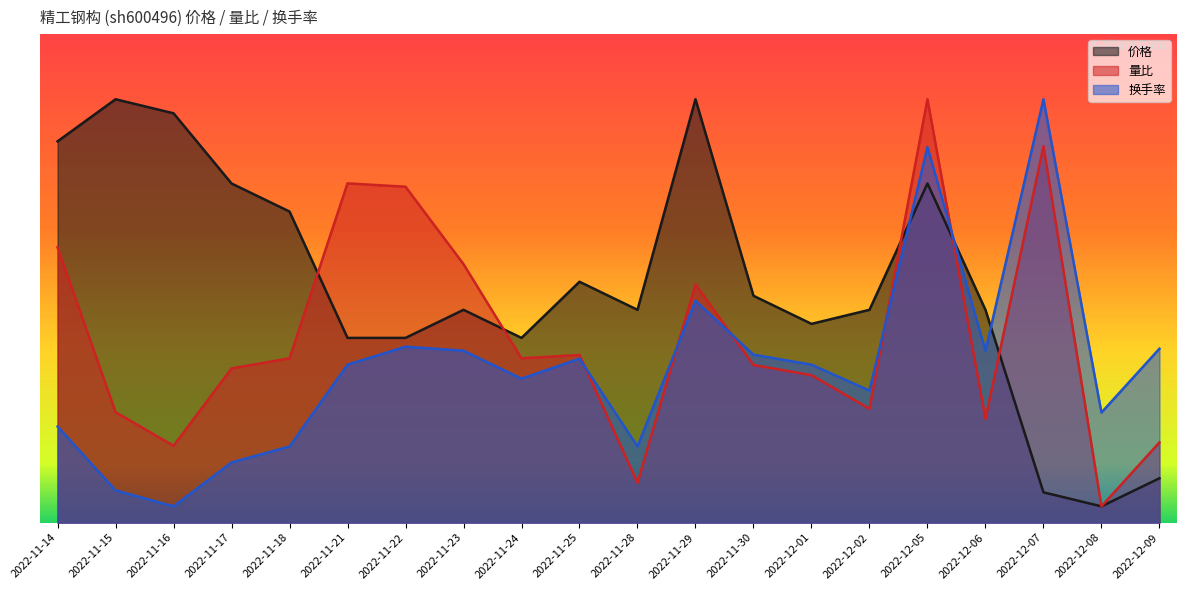

How many data points in 量比 are above 2?

10